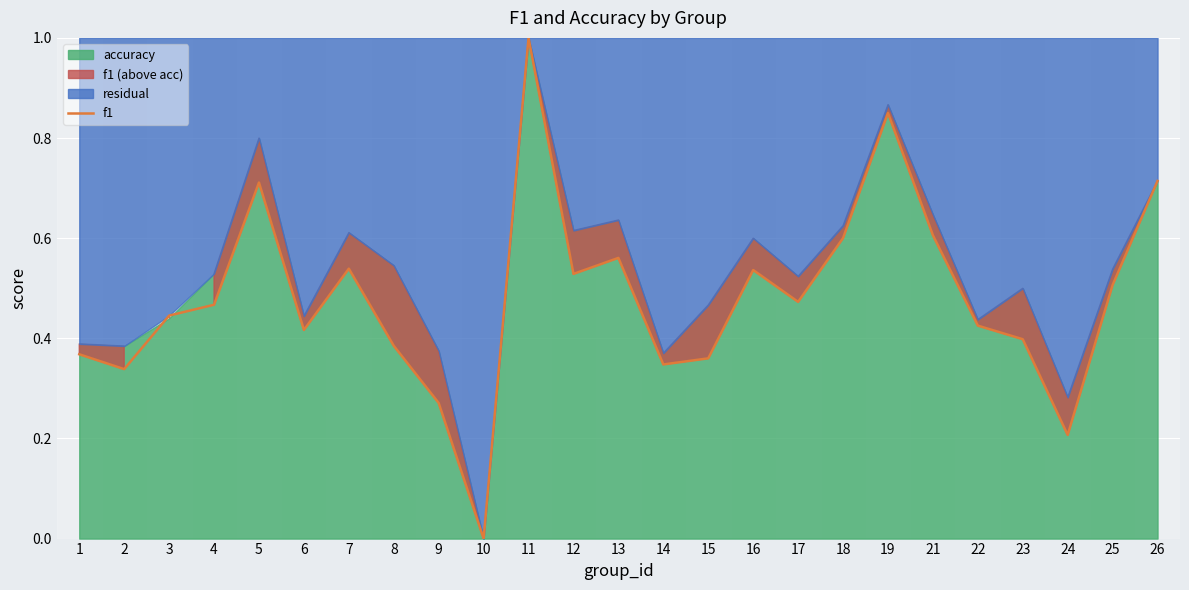

What is the difference between the values at 14 and 9?

0.1